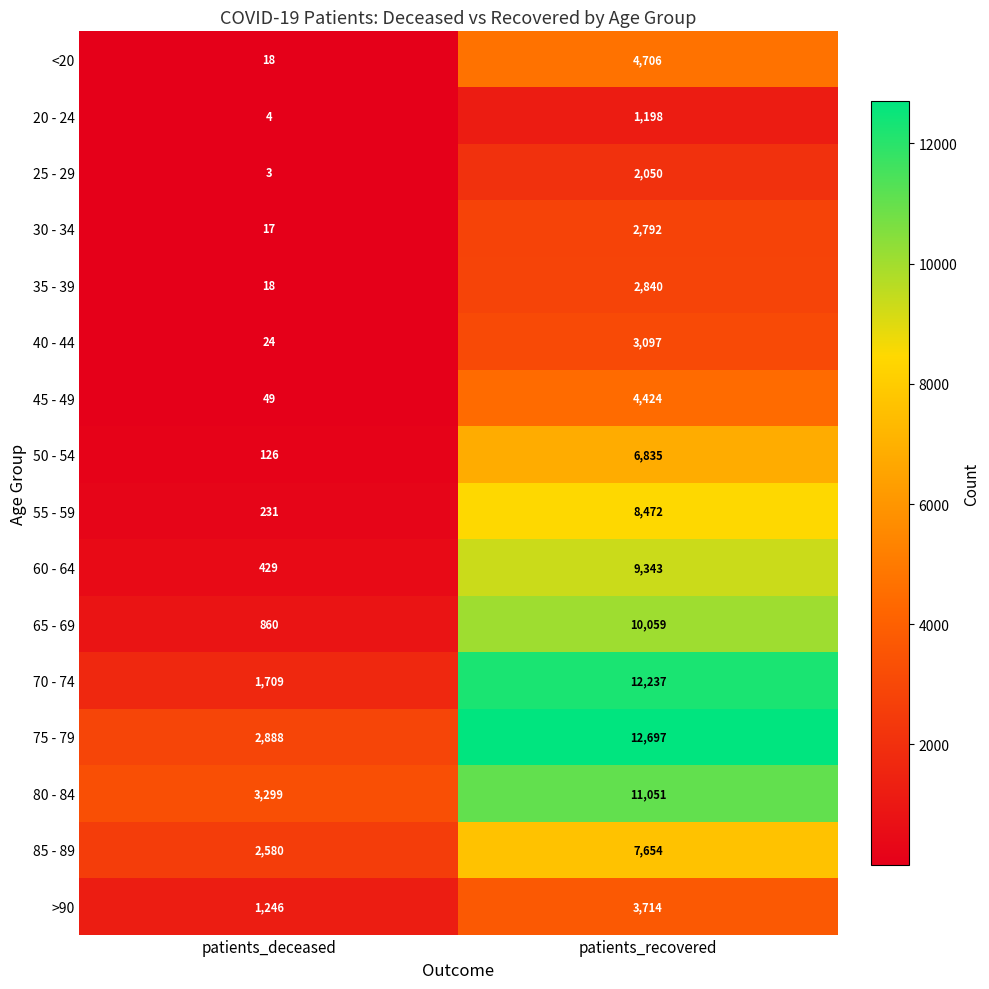

The value of 20 - 24 at patients_recovered is 1198. True or false?

True